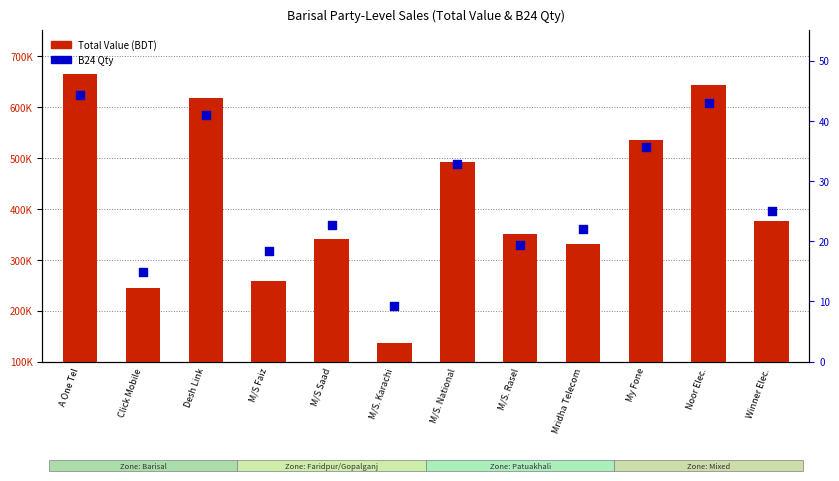

Which series contains the lowest Y value?

B24 Qty